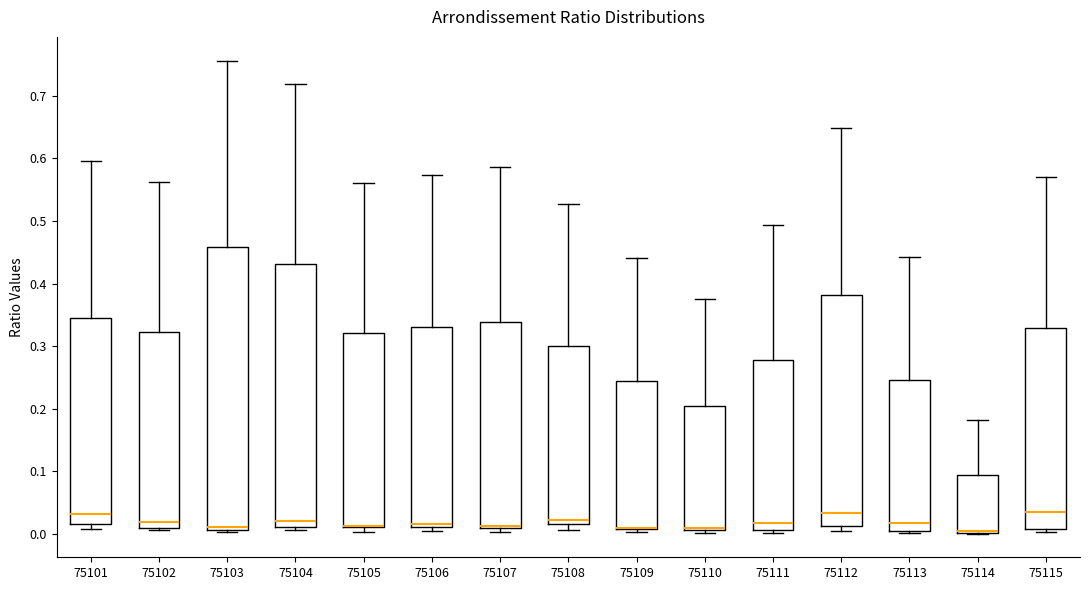

Where does the upper whisker of the box at x = 75112 end on the y-axis? The values are not printed on the chart, so give them approximately, as read against the axis.

0.65